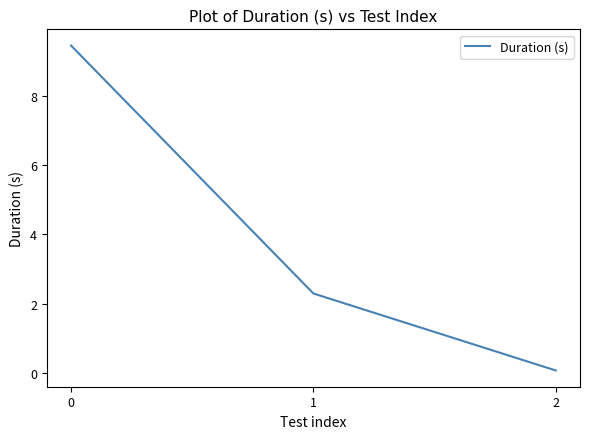

Reading left to right, transcribe all the data shown in this chart.

0=9.4	1=2.3	2=0.1